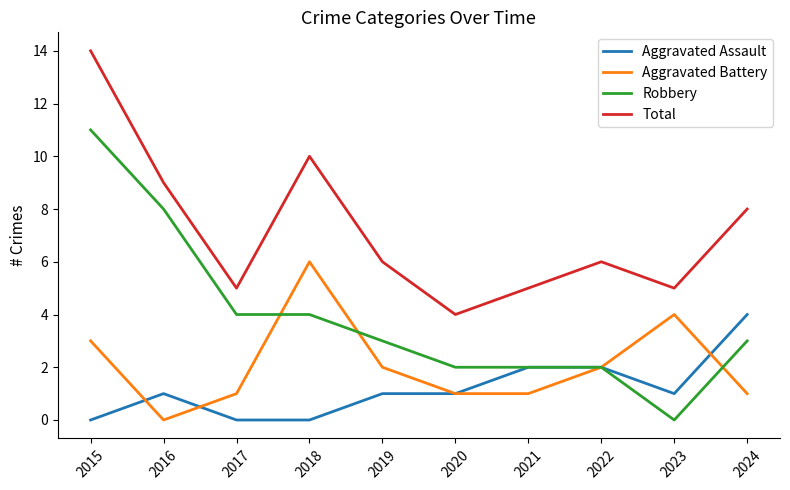

True or false: Total and Robbery intersect in this chart.

False